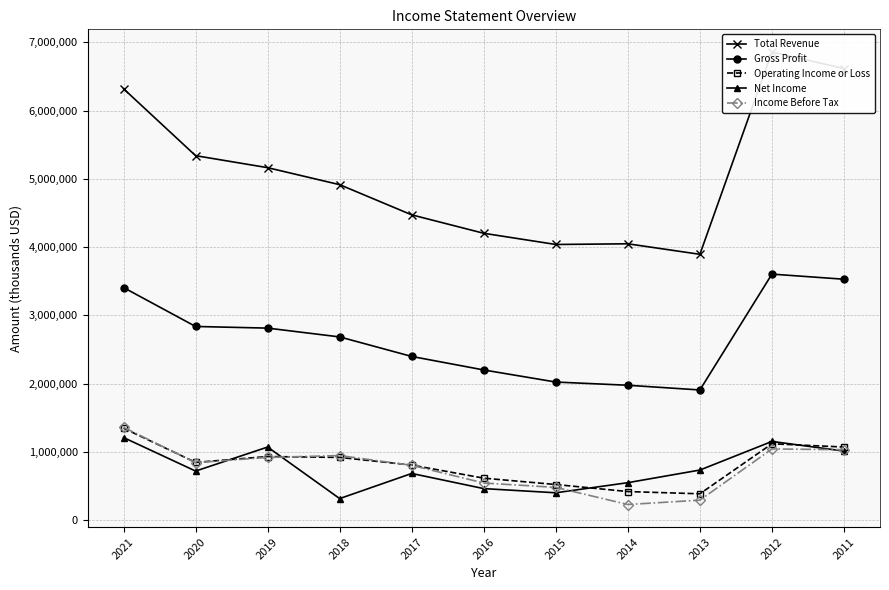

What is the maximum value shown in the chart?

6858000